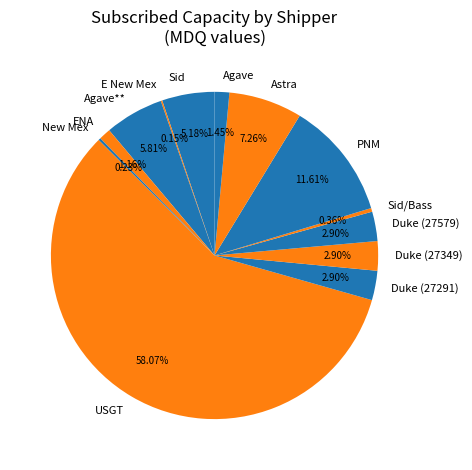

Between ENA and Duke (27349), which is larger?

Duke (27349)